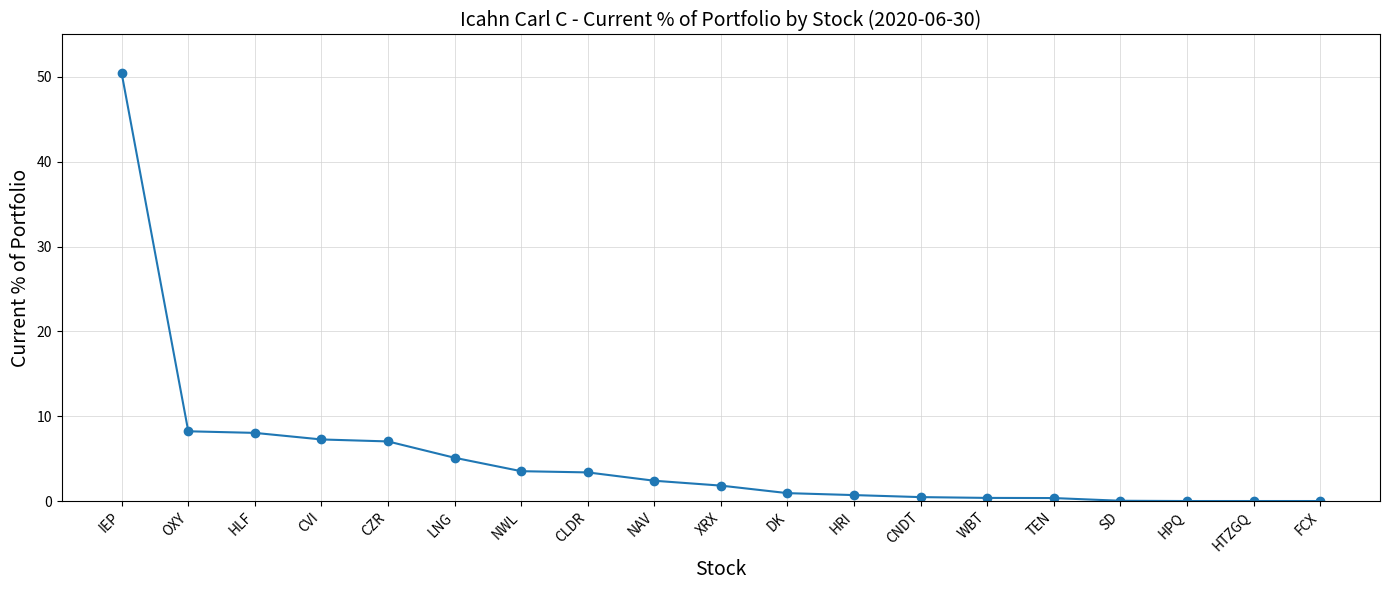

What is the maximum value shown in the chart?

50.4